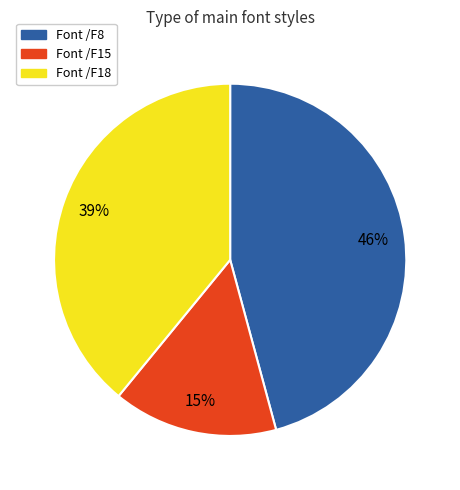

To the nearest percent, what is the average slice percentage?

33%